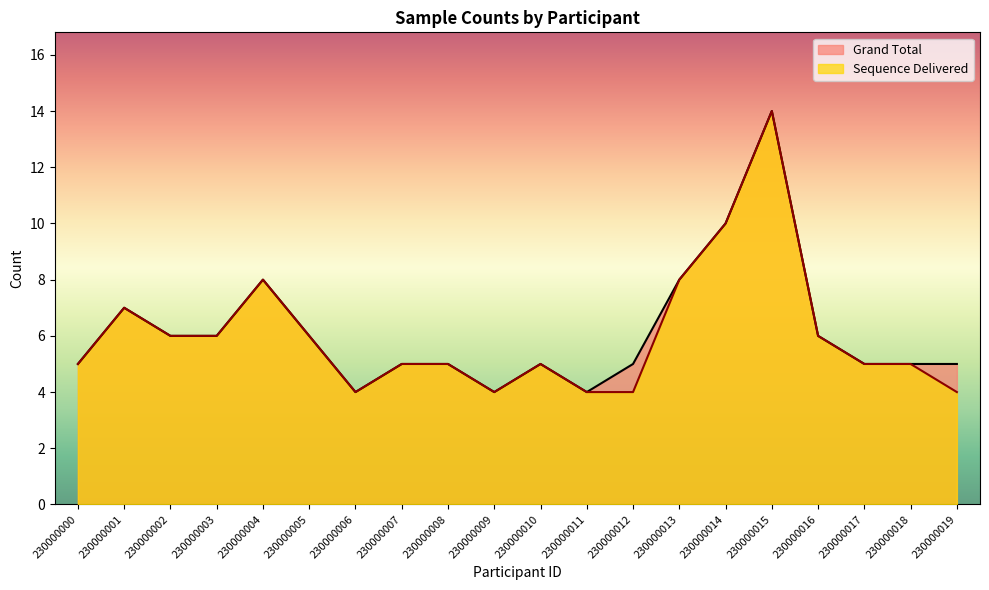

In Sequence Delivered, how many points are higher than both neighbors (excluding endpoints)?

4